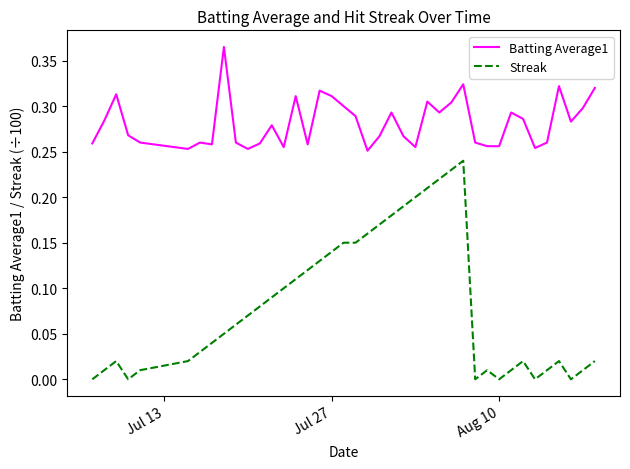

Which series has the largest total across all categories?

Batting Average1